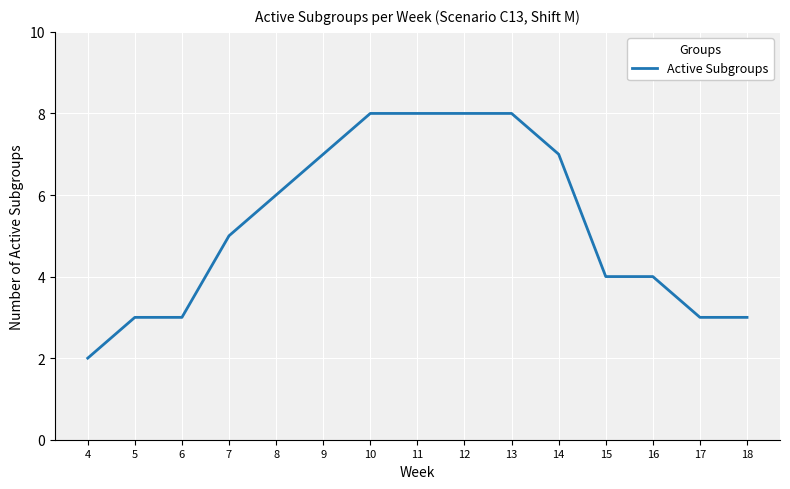

What is the change in value from 9 to 11?

+1